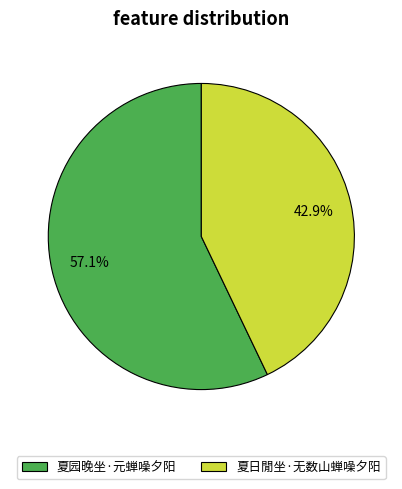

Rank the categories by value from lowest to highest.

夏日閒坐·无数山蝉噪夕阳, 夏园晚坐·元蝉噪夕阳